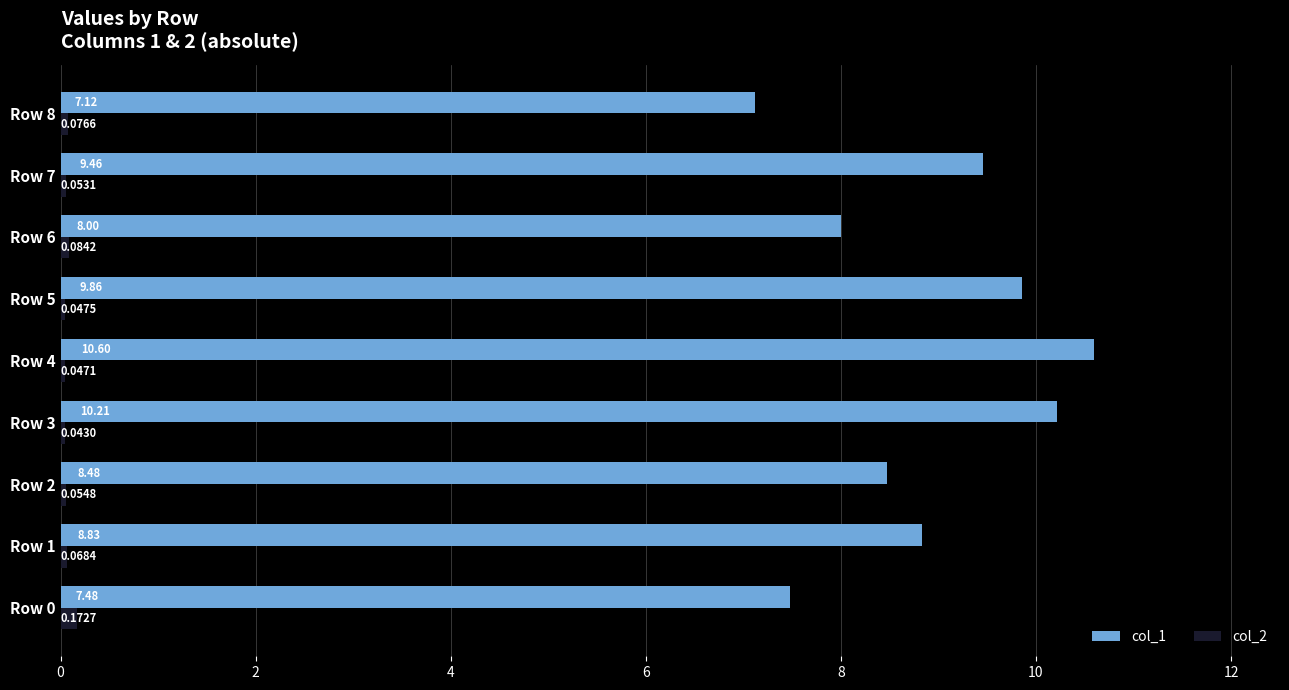

Rank the series by their average value, from lowest to highest.

col_2, col_1